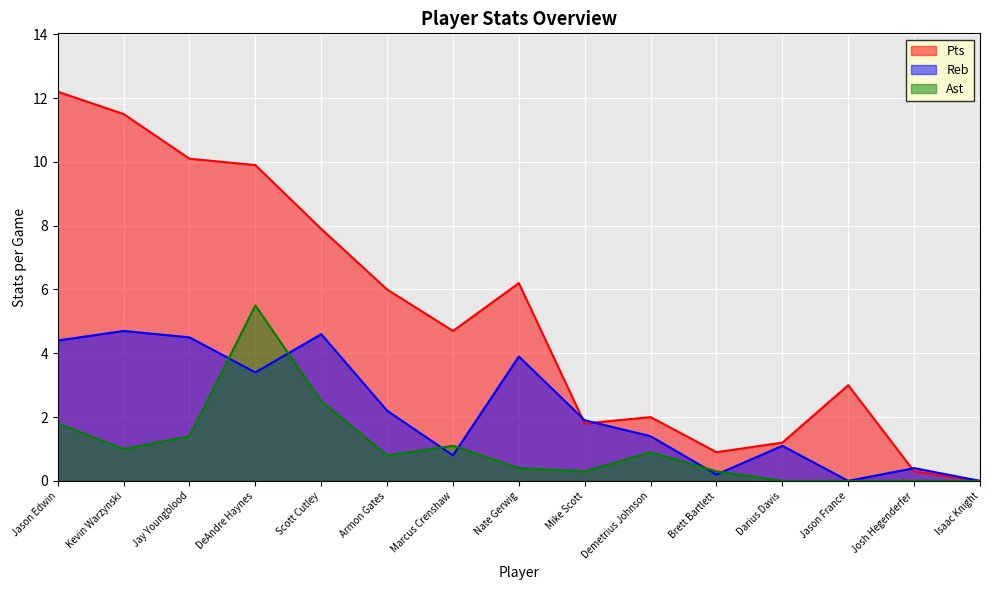

Which series ends up on top after the final intersection of Ast and Reb?

Reb